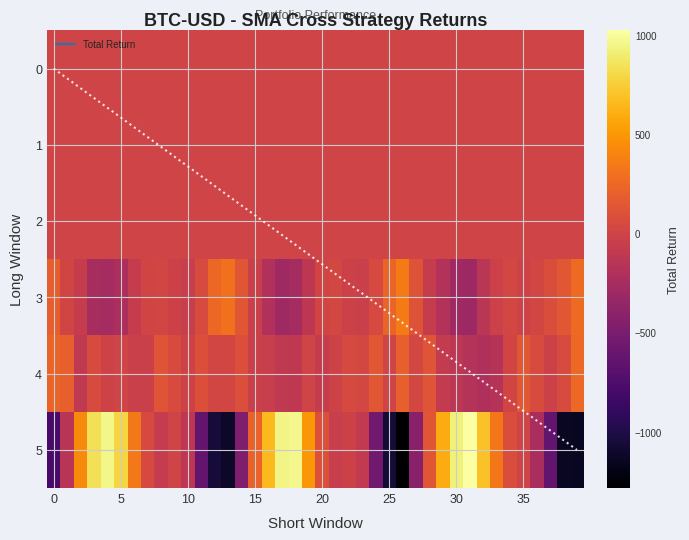

What is the total value across all series at 35?

17.4